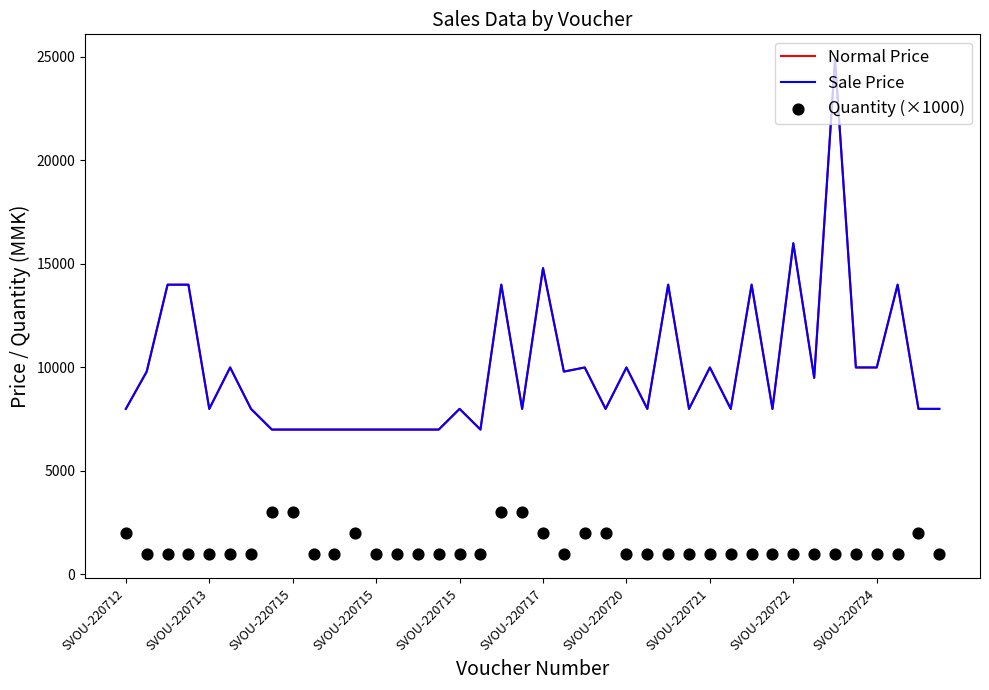

At which category is the sum across all series the highest?

34